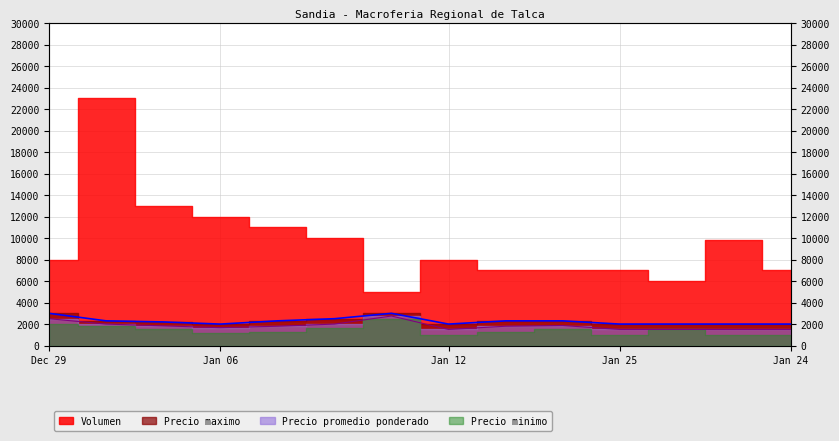

What is the sum of all Precio maximo values?

31900